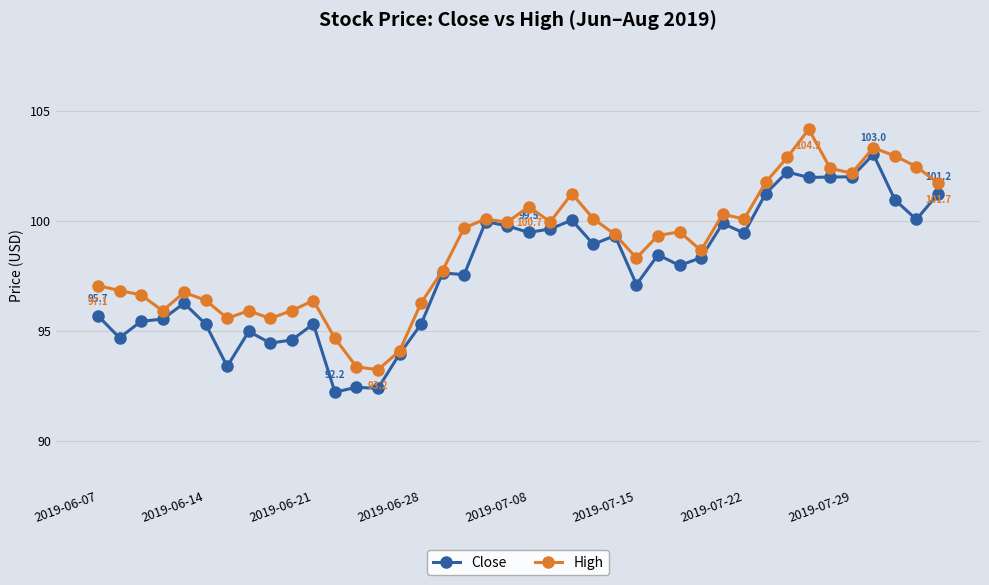

Rank the series by their average value, from highest to lowest.

High, Close